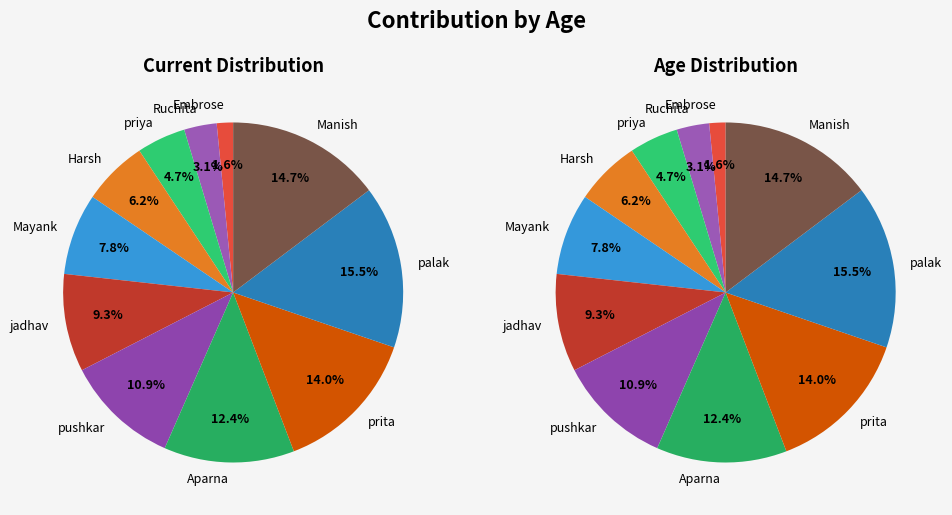

Do Aparna and prita together represent more than half of the pie?

No